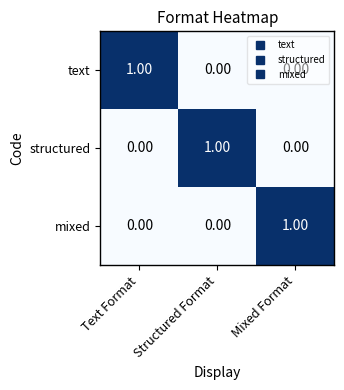

At how many categories does at least one series exceed 0?

3